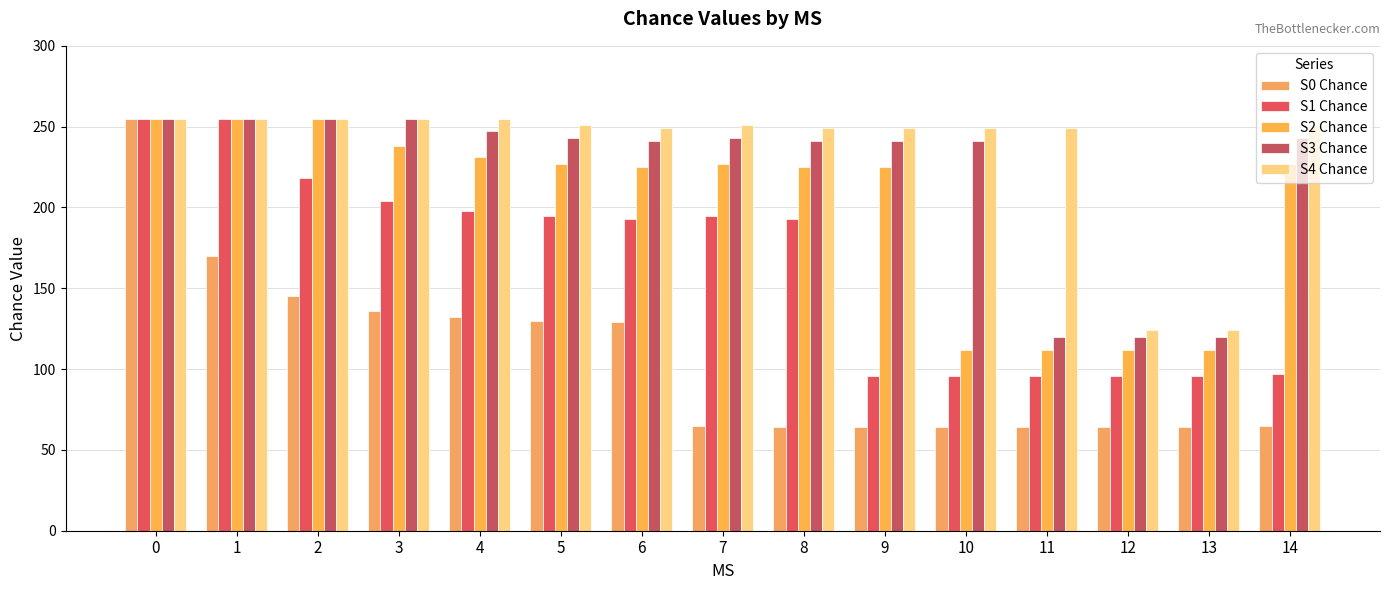

Is the value of S0 Chance at 6 greater than the value of S4 Chance at 4?

No